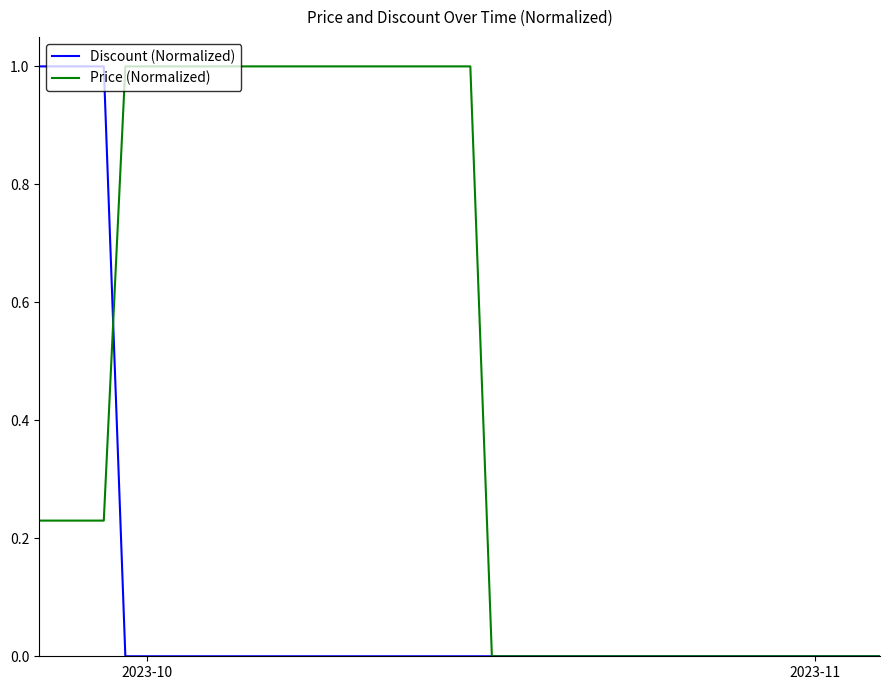

Rank the series by their average value, from lowest to highest.

Discount (Normalized), Price (Normalized)